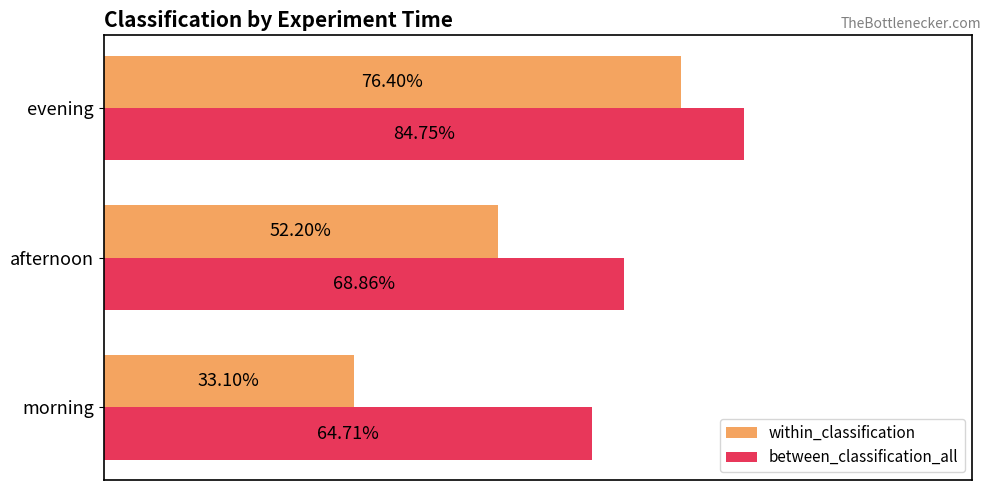

Which series has the largest total across all categories?

between_classification_all